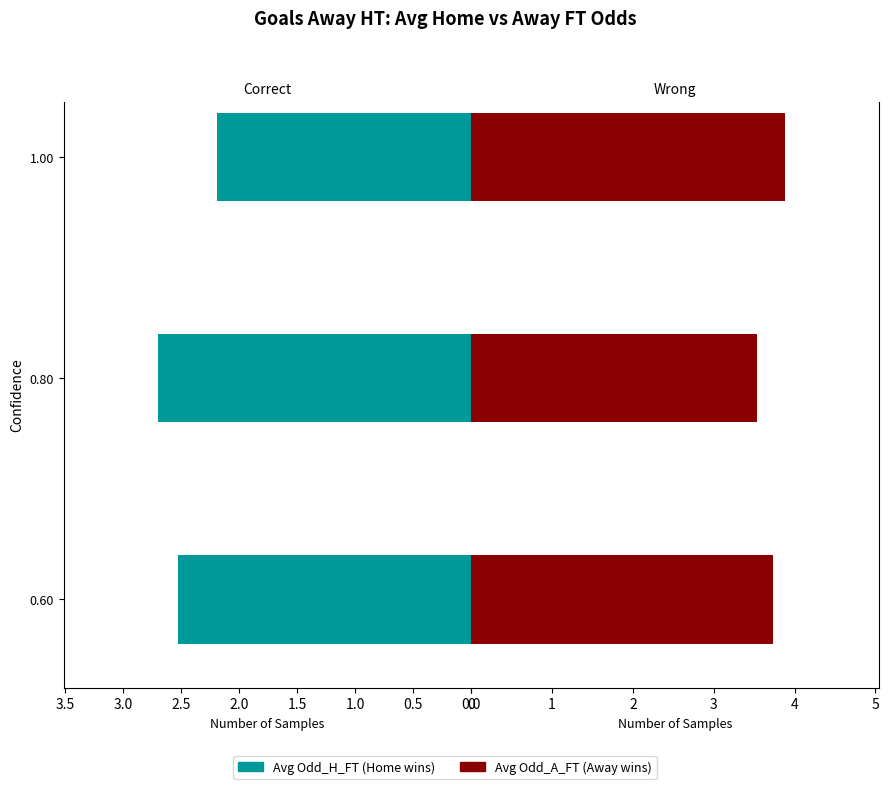

Count the Avg Odd_H_FT values in the range 2 to 3.

3